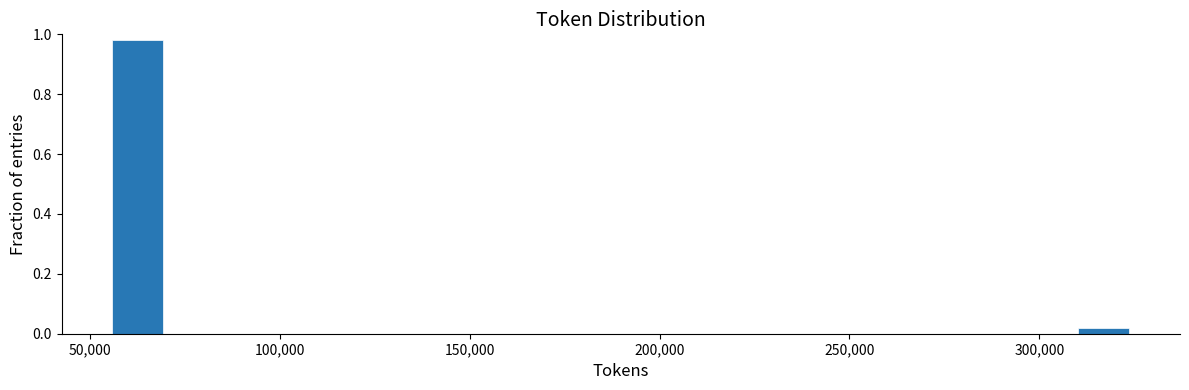

Around what value on the x-axis is the tallest bar? Give the approximate position of its centre, as read against the axis.

65000